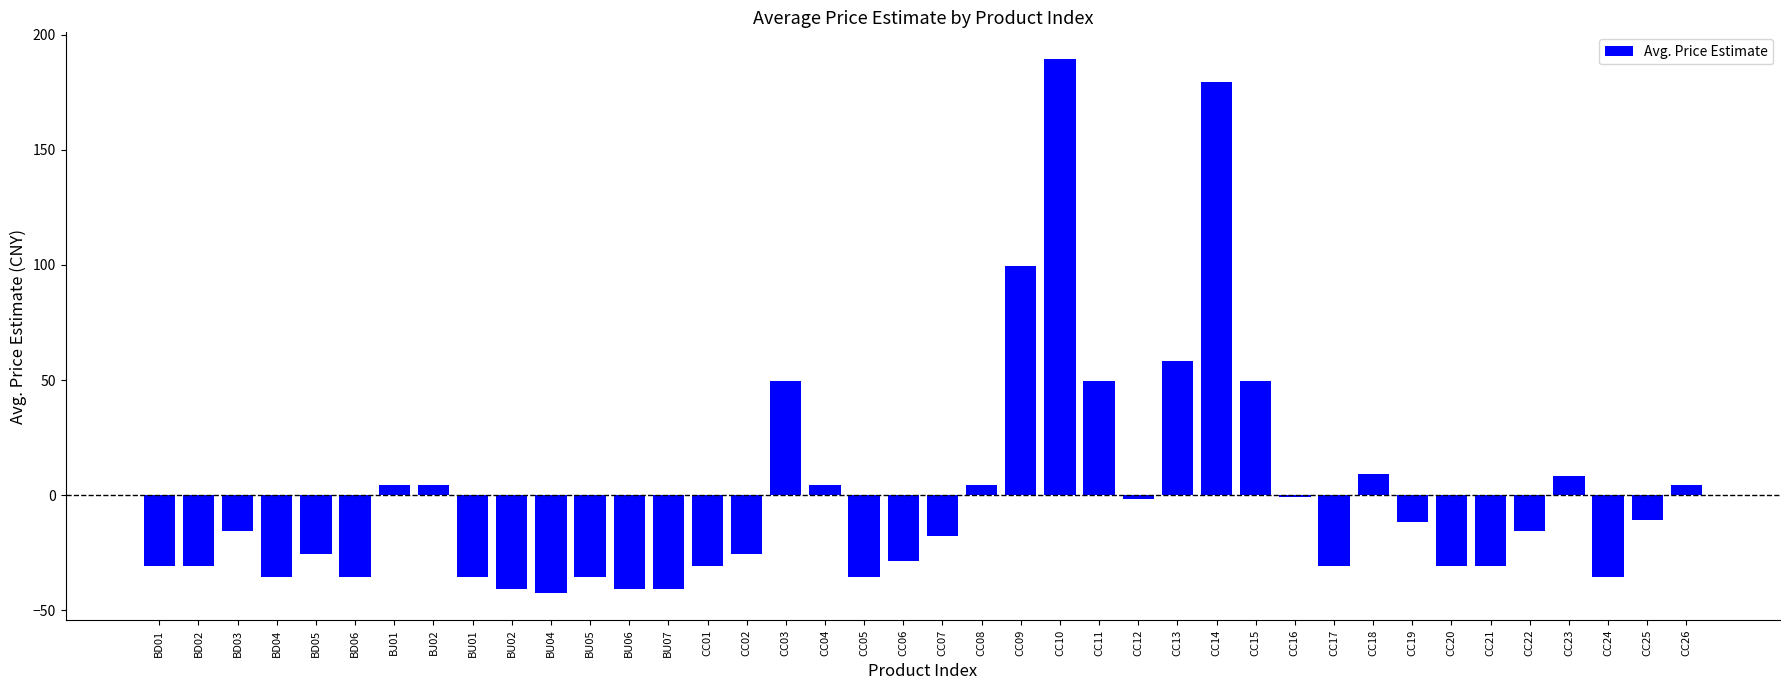

Count the number of values greater than -15.

18